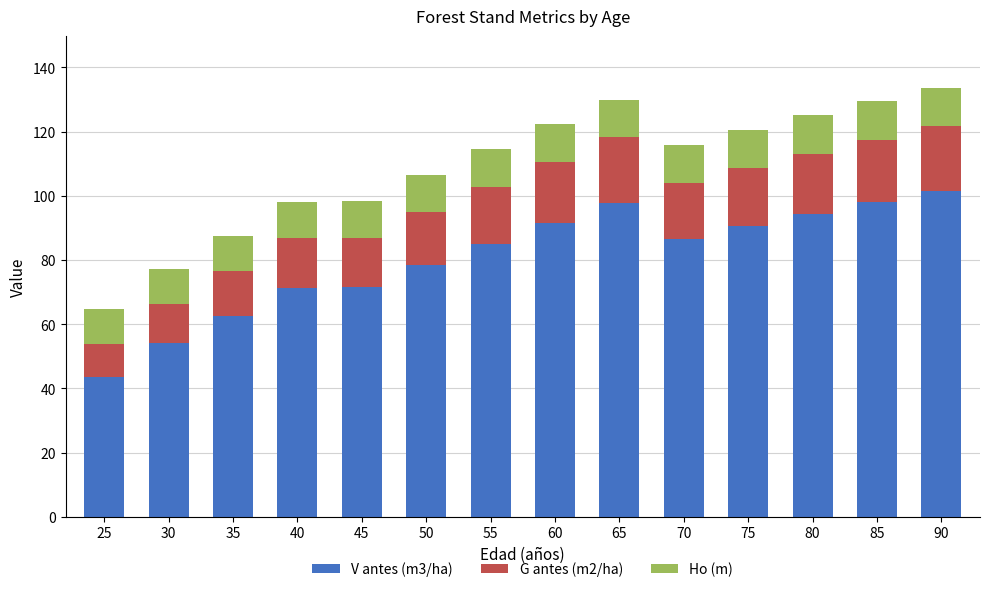

At which category is the sum across all series the highest?

90